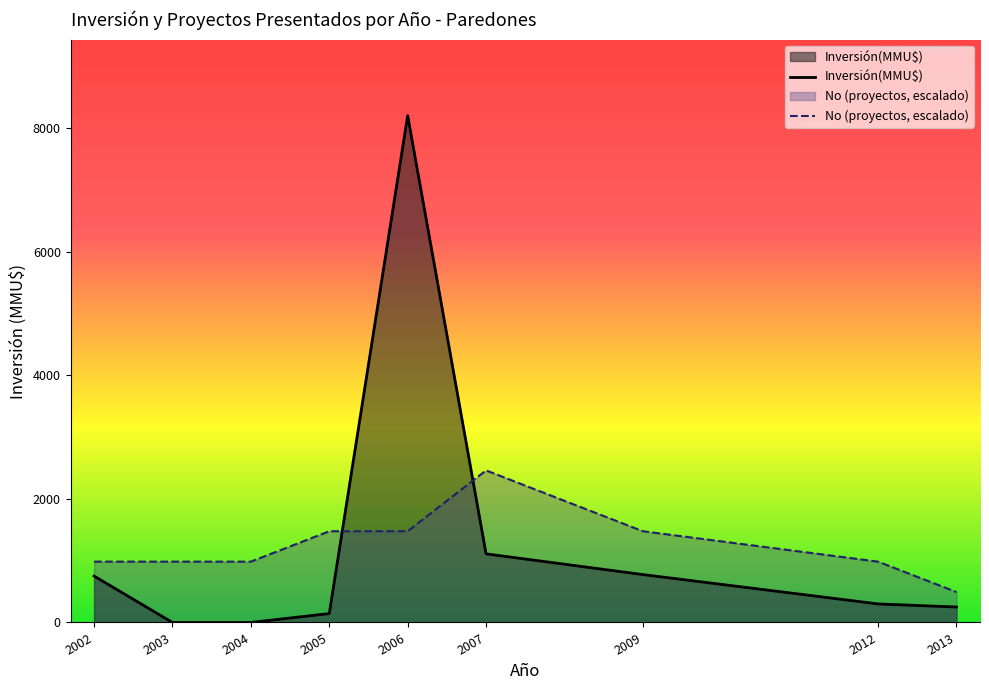

Where do No (proyectos, escalado) and Inversión(MMU$) first cross each other?

2005 and 2006